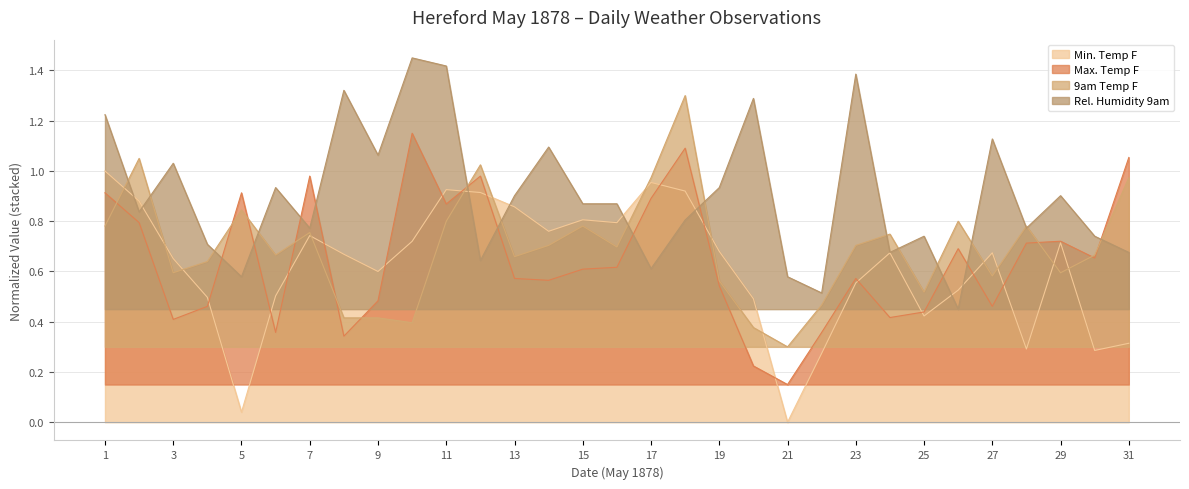

What is the difference between the highest and lowest values at 24?

0.3